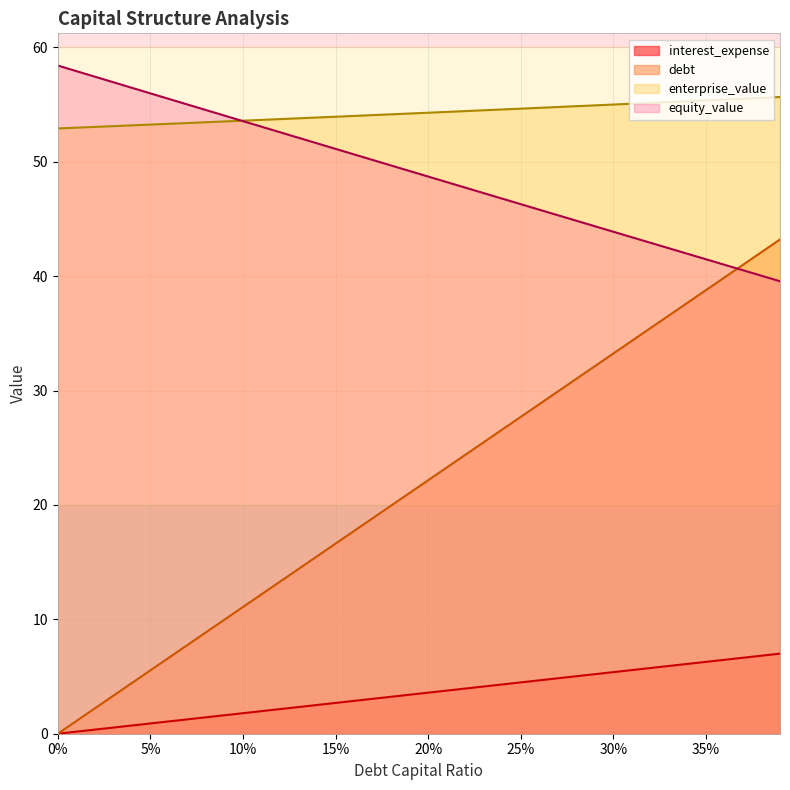

Which series ends up on top after the final intersection of equity_value and debt?

debt